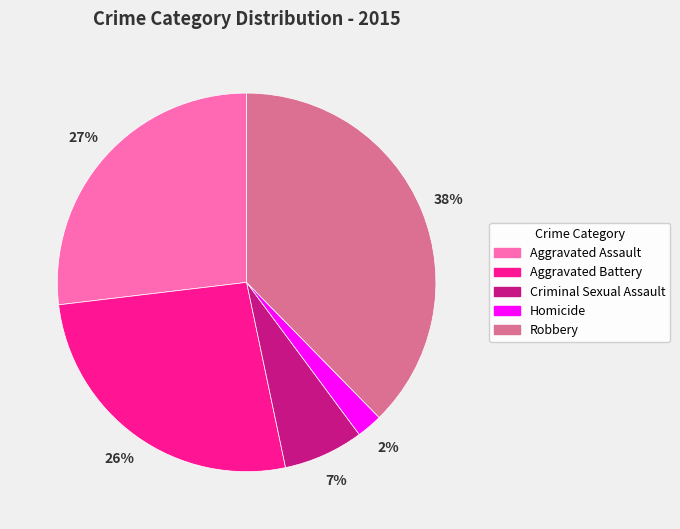

Do Aggravated Assault and Robbery together represent more than half of the pie?

Yes